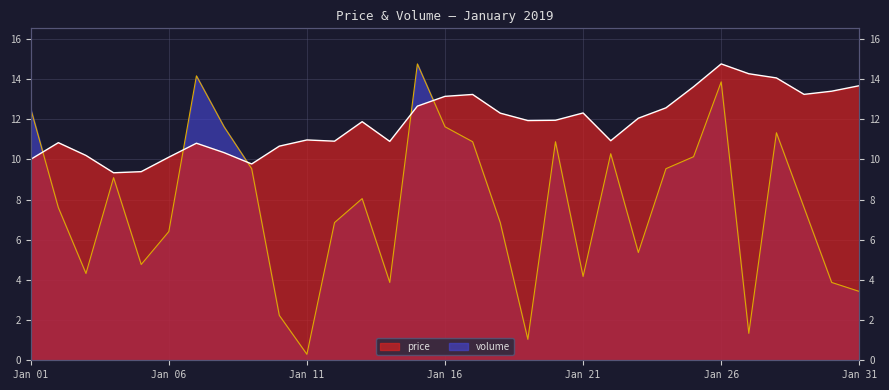

What is the minimum value for price?

9.3